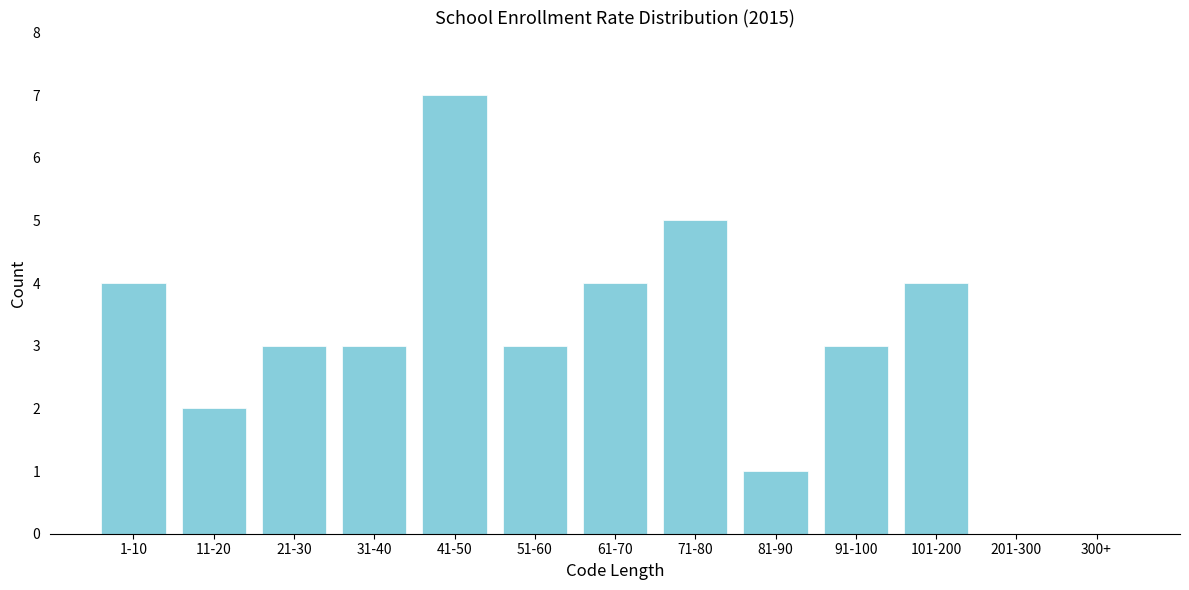

Reading left to right, transcribe all the data shown in this chart.

1-10=4	11-20=2	21-30=3	31-40=3	41-50=7	51-60=3	61-70=4	71-80=5	81-90=1	91-100=3	101-200=4	201-300=0	300+=0